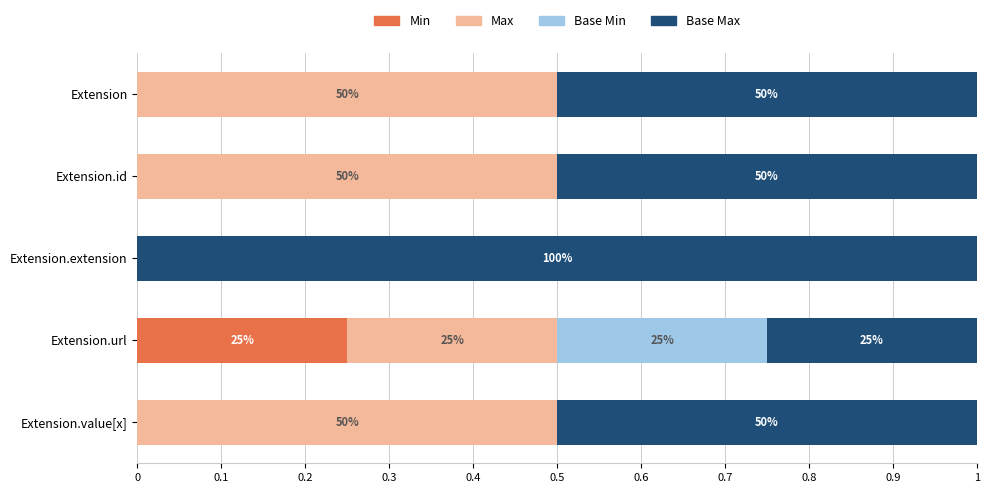

What are all the series names shown in the legend?

Min, Max, Base Min, Base Max